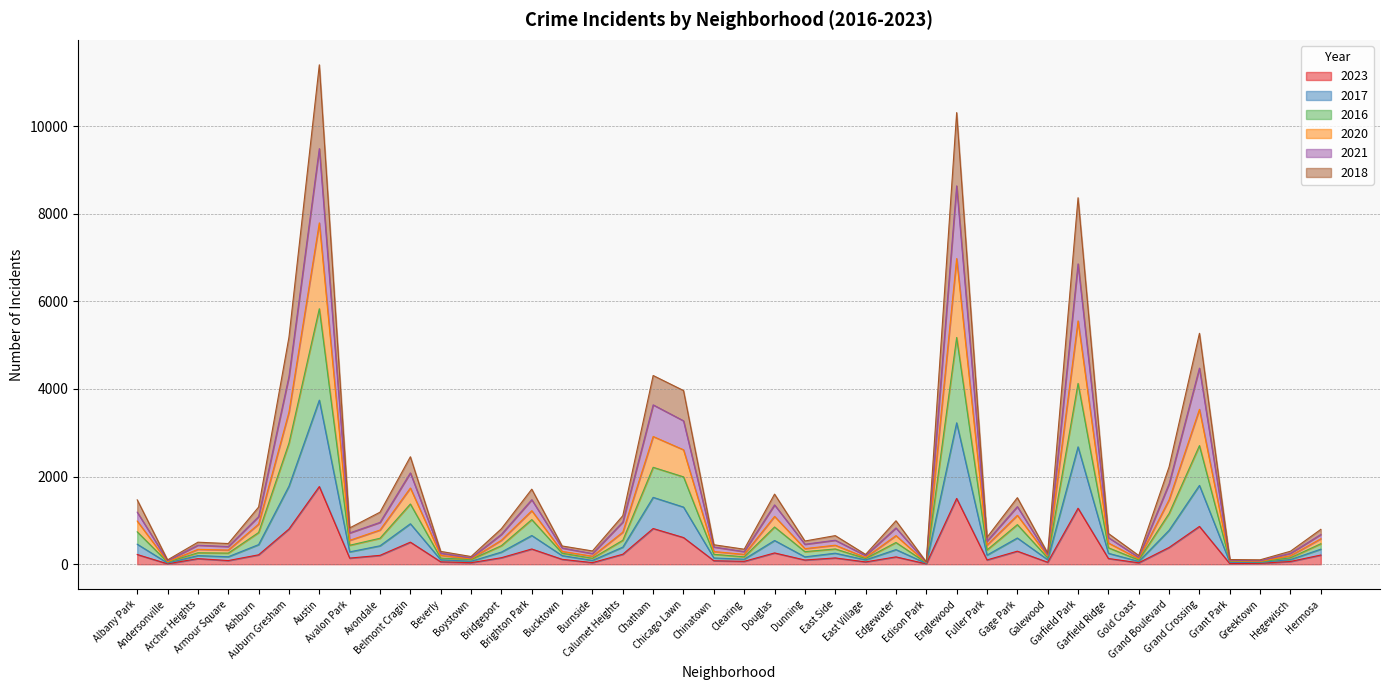

List the labels in order of 2021 value, smallest first.

Edison Park, Greektown, Andersonville, Grant Park, Boystown, Gold Coast, East Village, Galewood, Burnside, Hegewisch, Beverly, Clearing, Bucktown, Chinatown, Armour Square, Archer Heights, Dunning, Fuller Park, East Side, Garfield Ridge, Hermosa, Bridgeport, Avalon Park, Edgewater, Avondale, Calumet Heights, Ashburn, Albany Park, Gage Park, Douglas, Brighton Park, Grand Boulevard, Belmont Cragin, Chicago Lawn, Chatham, Auburn Gresham, Grand Crossing, Garfield Park, Englewood, Austin